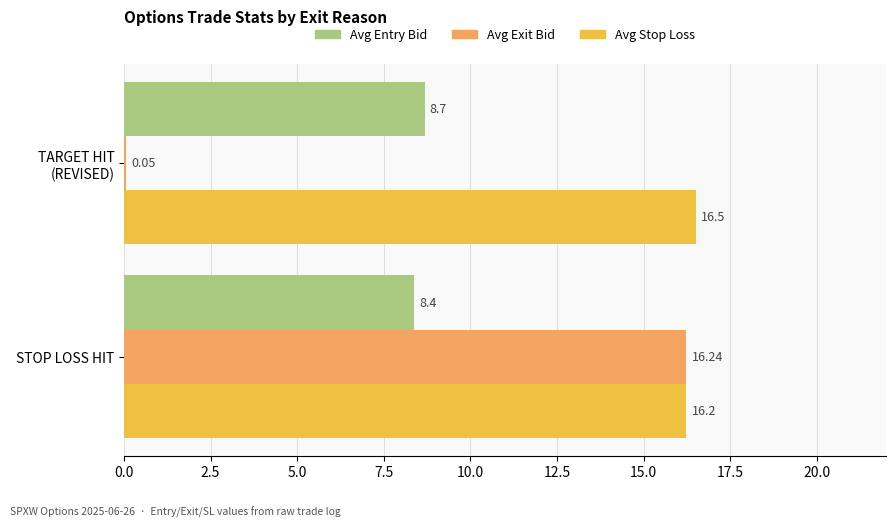

What is the total value across all series at STOP LOSS HIT?

40.8